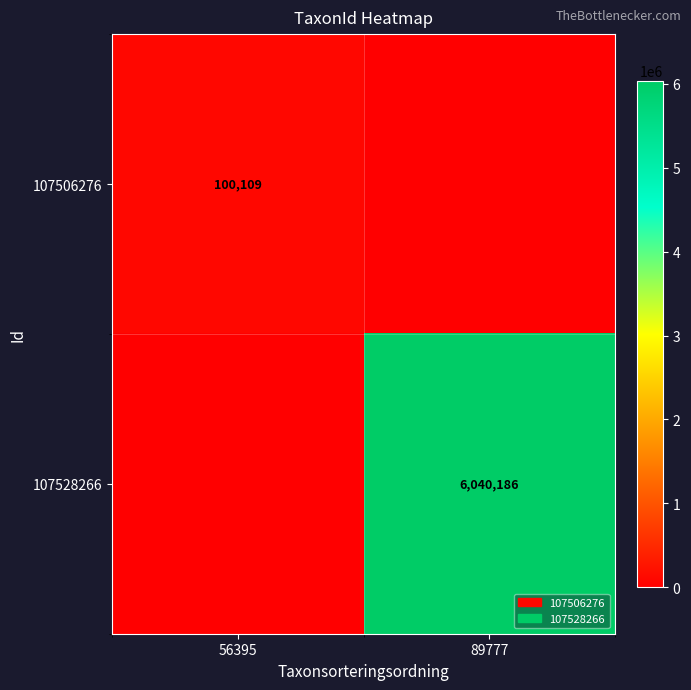

Is the value of 107506276 at 56395 greater than the value of 107528266 at 89777?

No